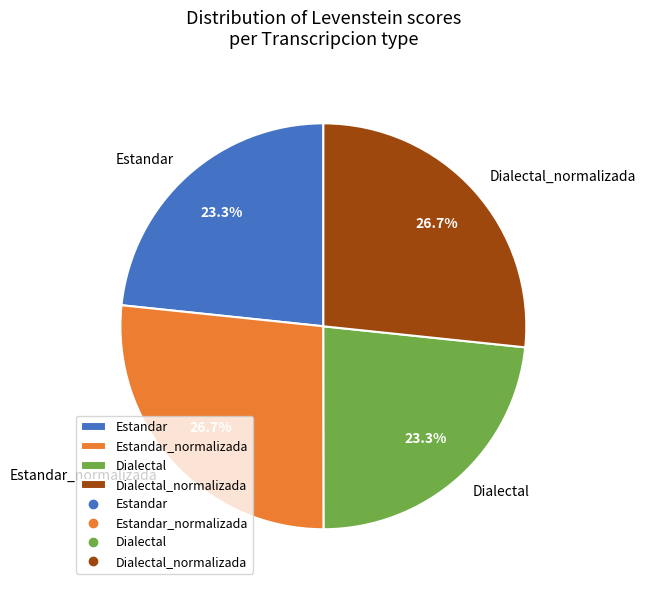

Is there a majority slice in this chart?

No